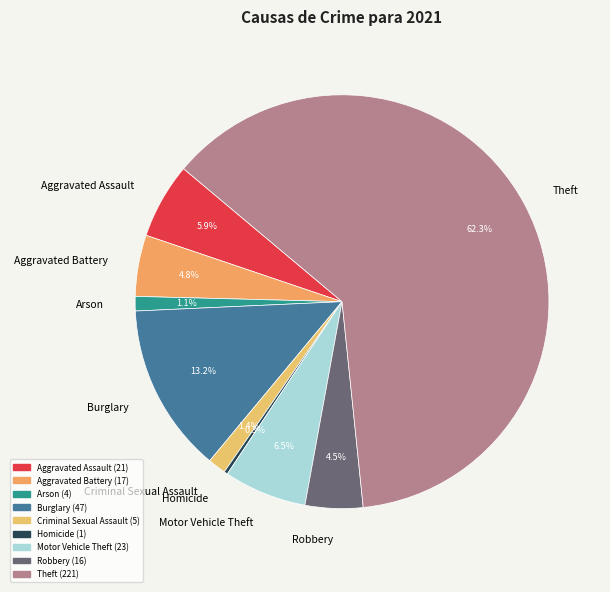

Which has a higher value, Motor Vehicle Theft or Homicide?

Motor Vehicle Theft